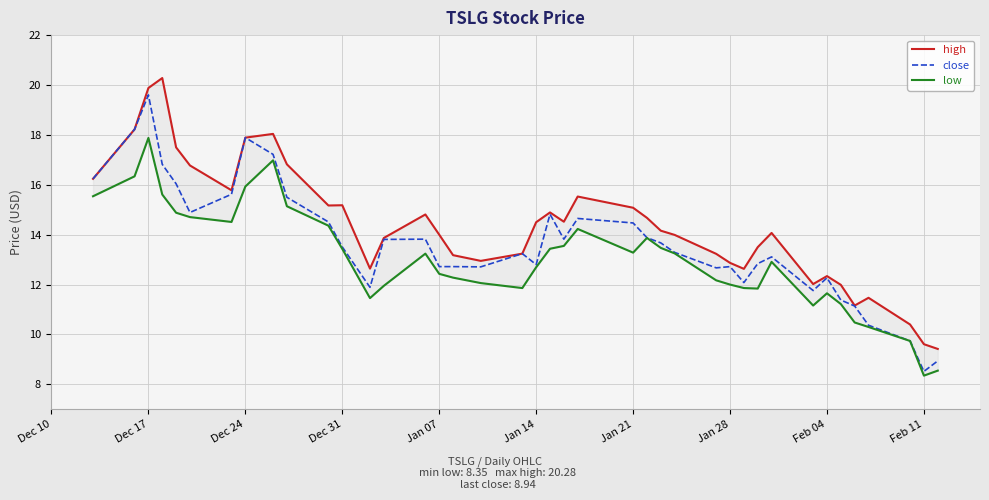

List the series in order of their overall mean, highest first.

high, close, low